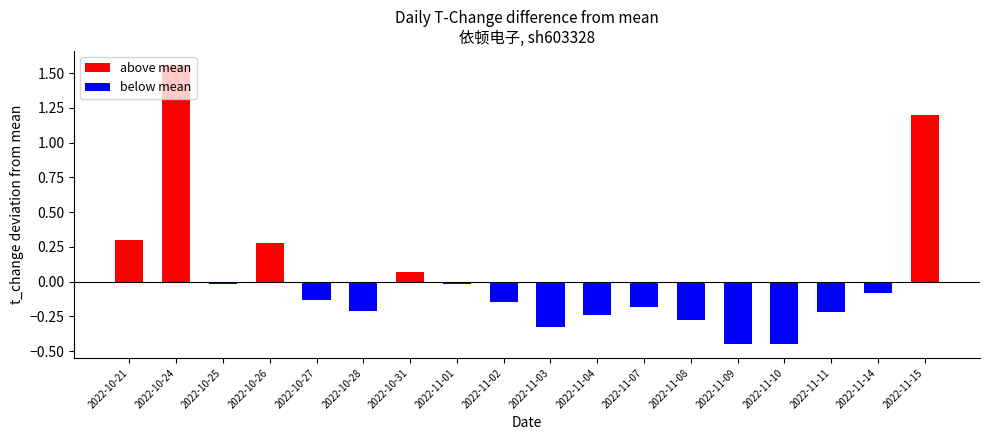

What position from the right is 2022-10-28?

13